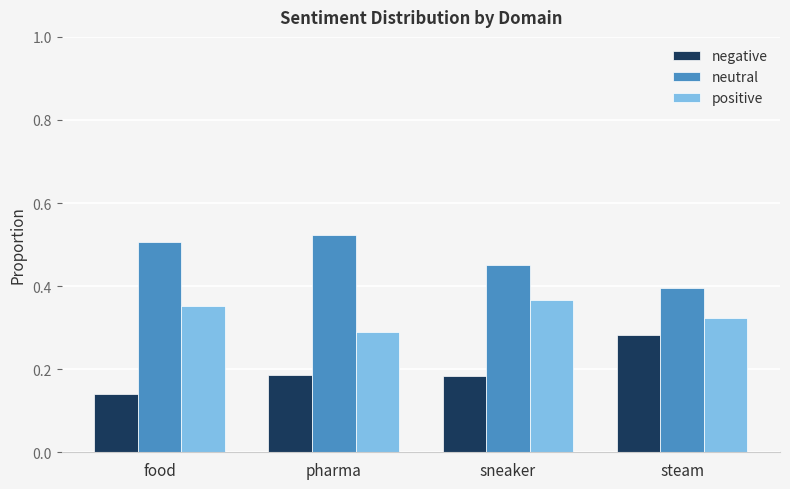

How many negative values are between 0 and 1?

4